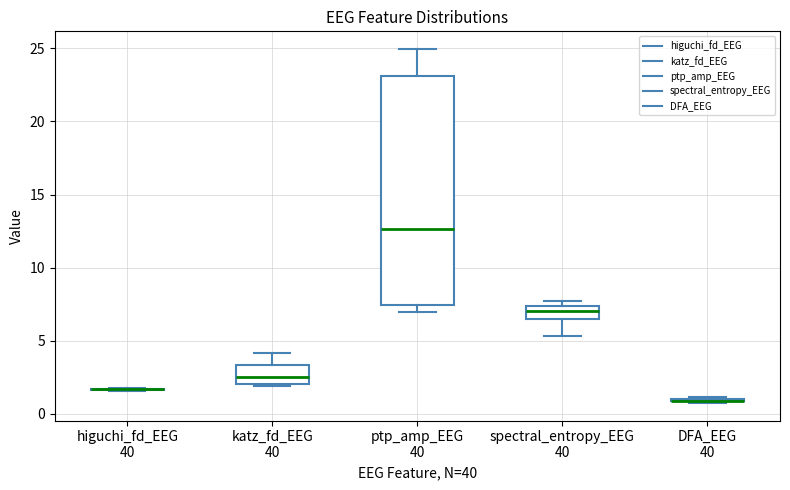

Reading left to right, transcribe this box plot: for each box, give where its median line is, the range the box spans, and where its two whiskers end, as read against the y-axis. The values are not printed on the chart, so give them approximately, as read against the axis.

higuchi_fd_EEG 40: box collapsed to a line at 1.5, whiskers 1.5 to 1.5
katz_fd_EEG 40: median 2.5, box 2.0 to 3.5, whiskers 2.0 (just below the box's lower edge) to 4.0
ptp_amp_EEG 40: median 12.5, box 7.5 to 23.0, whiskers 7.0 to 25.0
spectral_entropy_EEG 40: median 7.0, box 6.5 to 7.5, whiskers 5.5 to 7.5 (just above the box's upper edge)
DFA_EEG 40: box collapsed to a line at 1.0, whiskers 1.0 to 1.0